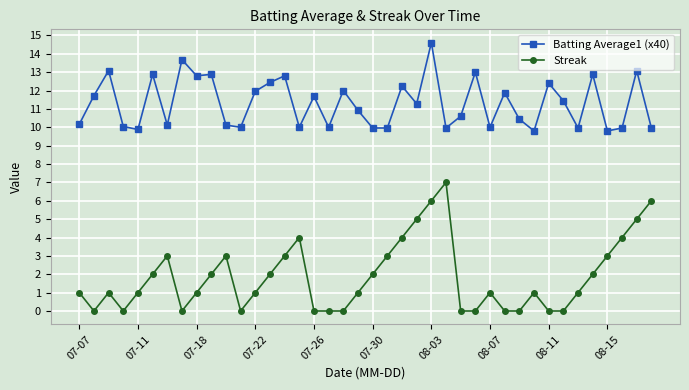

True or false: Streak and Batting Average1 (x40) intersect in this chart.

False